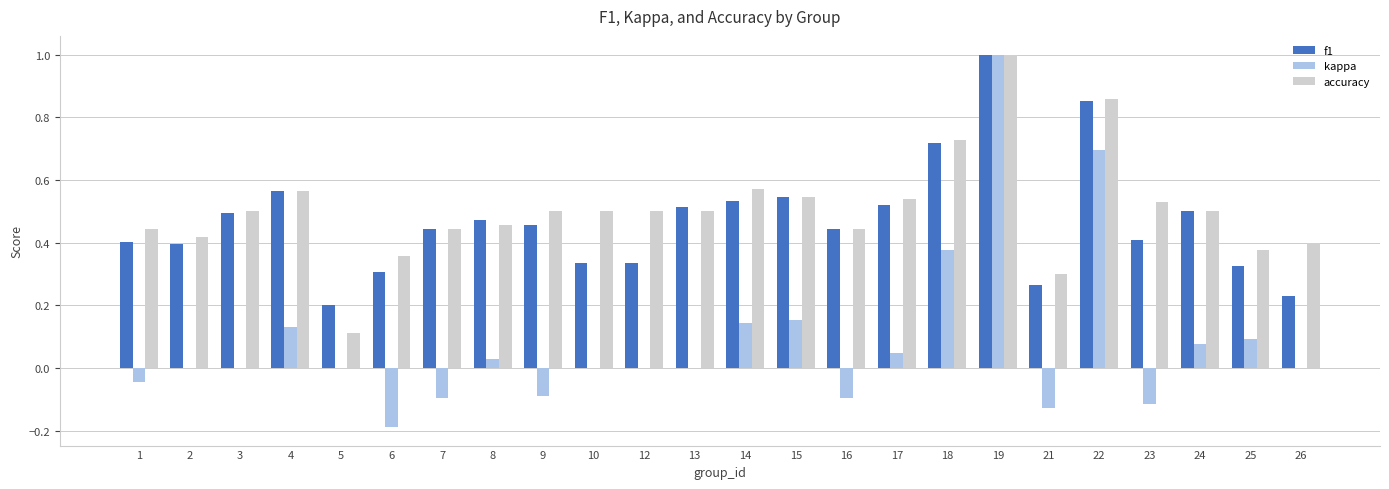

What is the sum of all f1 values?

11.3